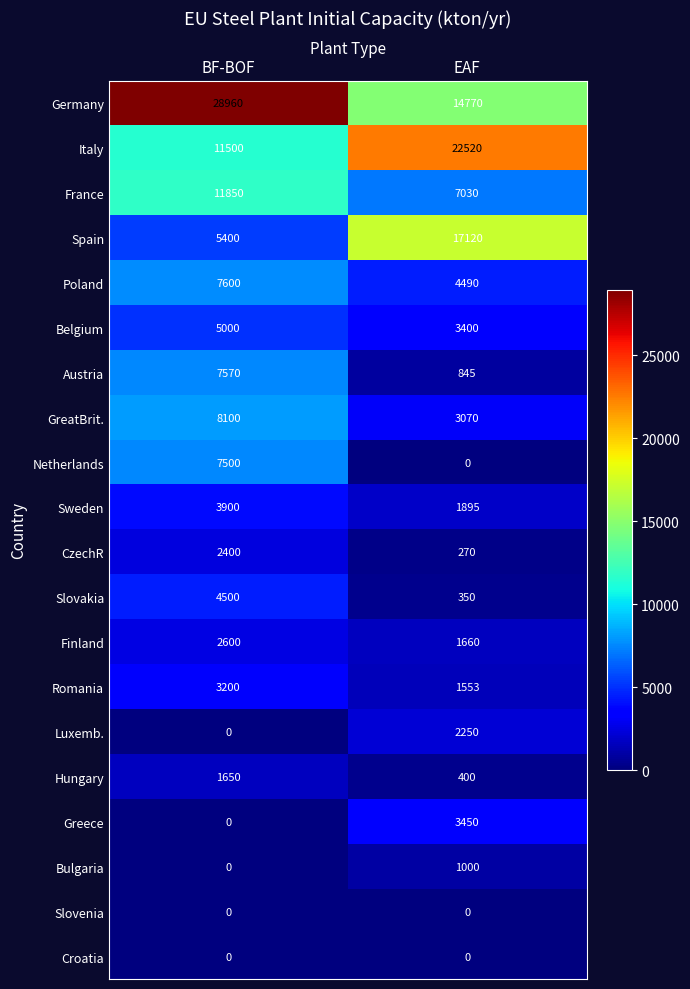

Which category has the highest value across all series?

BF-BOF